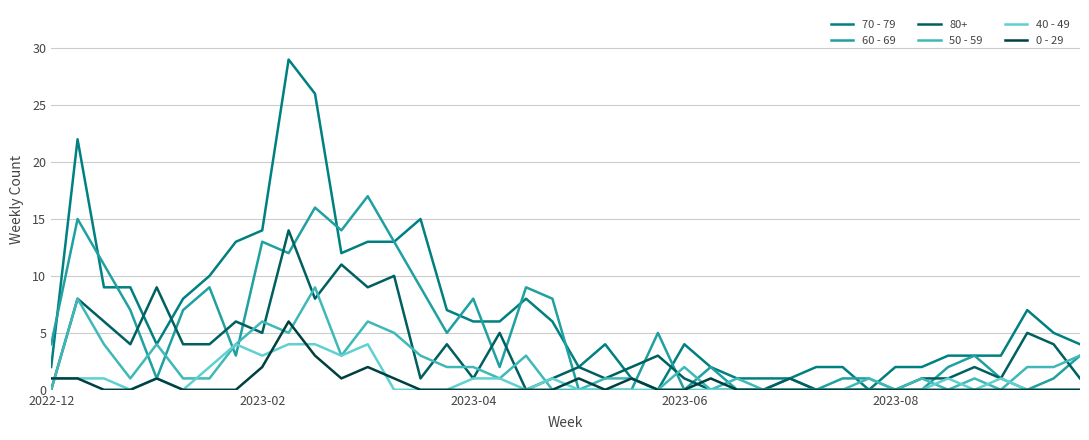

What is the maximum value for 80+?

14